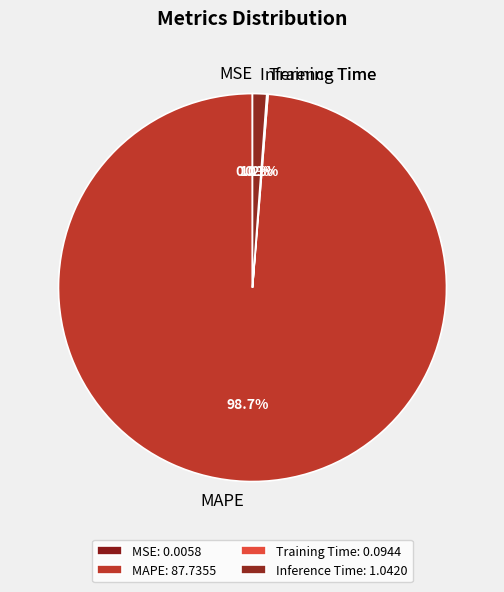

Combined, do Inference Time and MAPE account for over 50%?

Yes